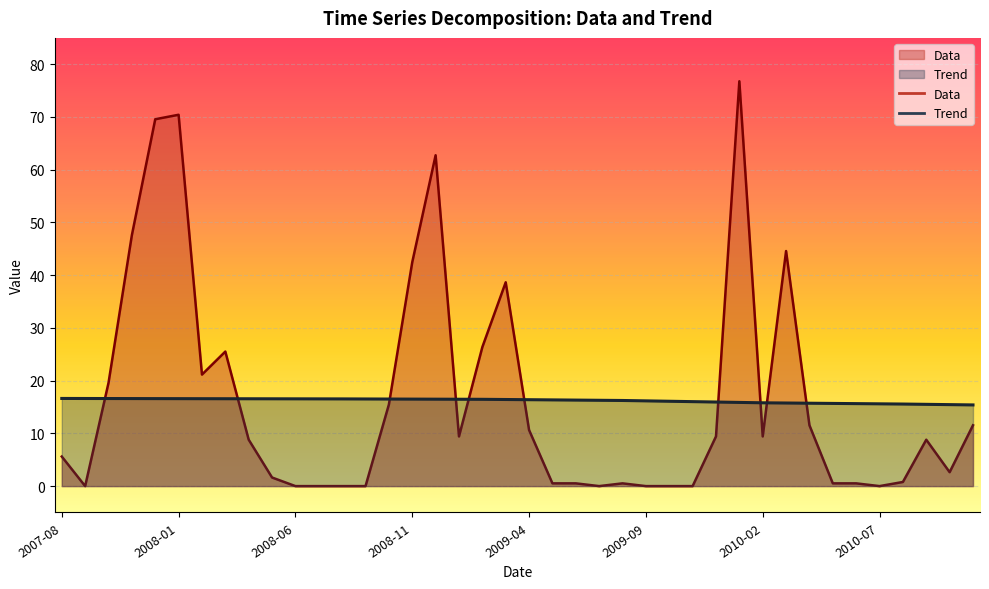

What is the greatest value displayed?

76.8